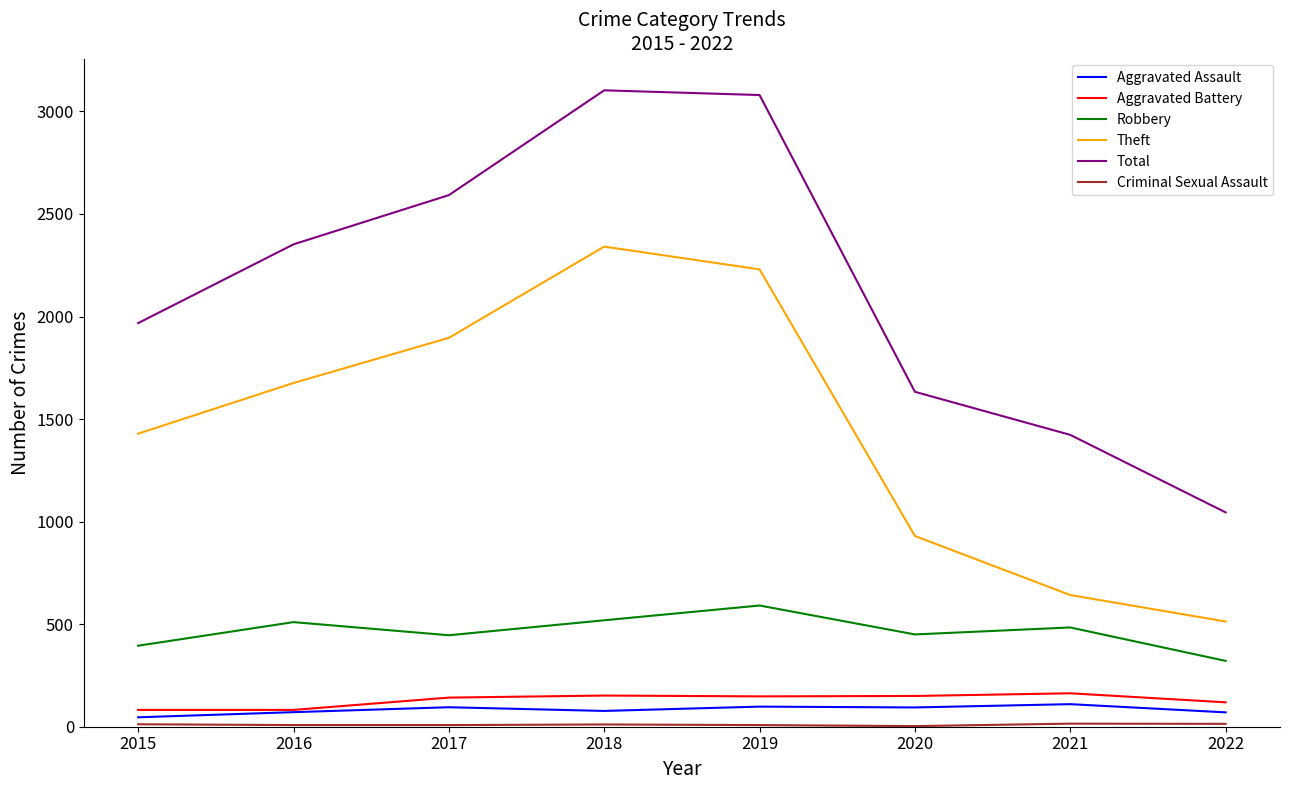

How many lines are shown in the chart?

6